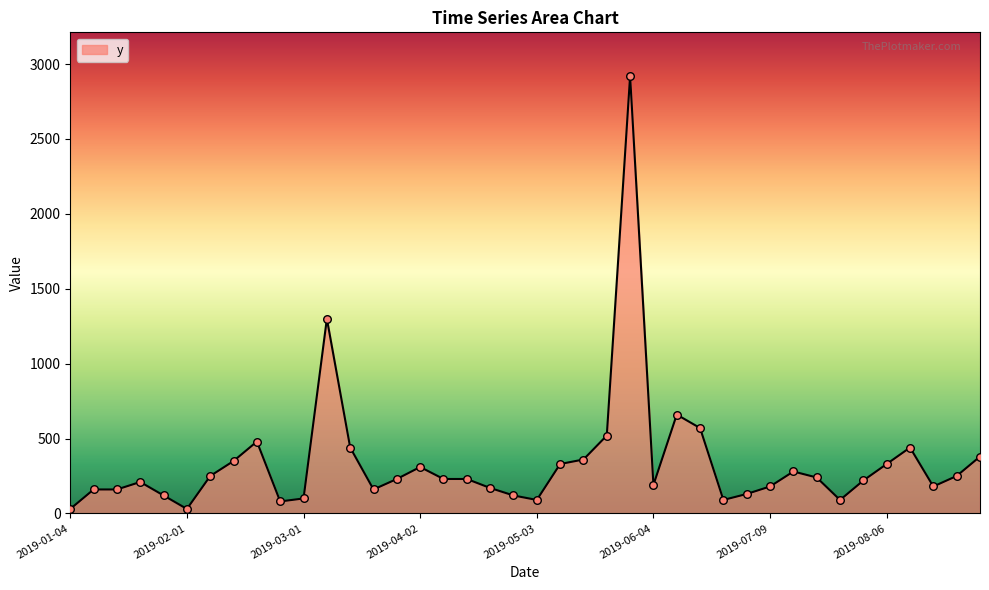

What is the greatest value displayed?

2920